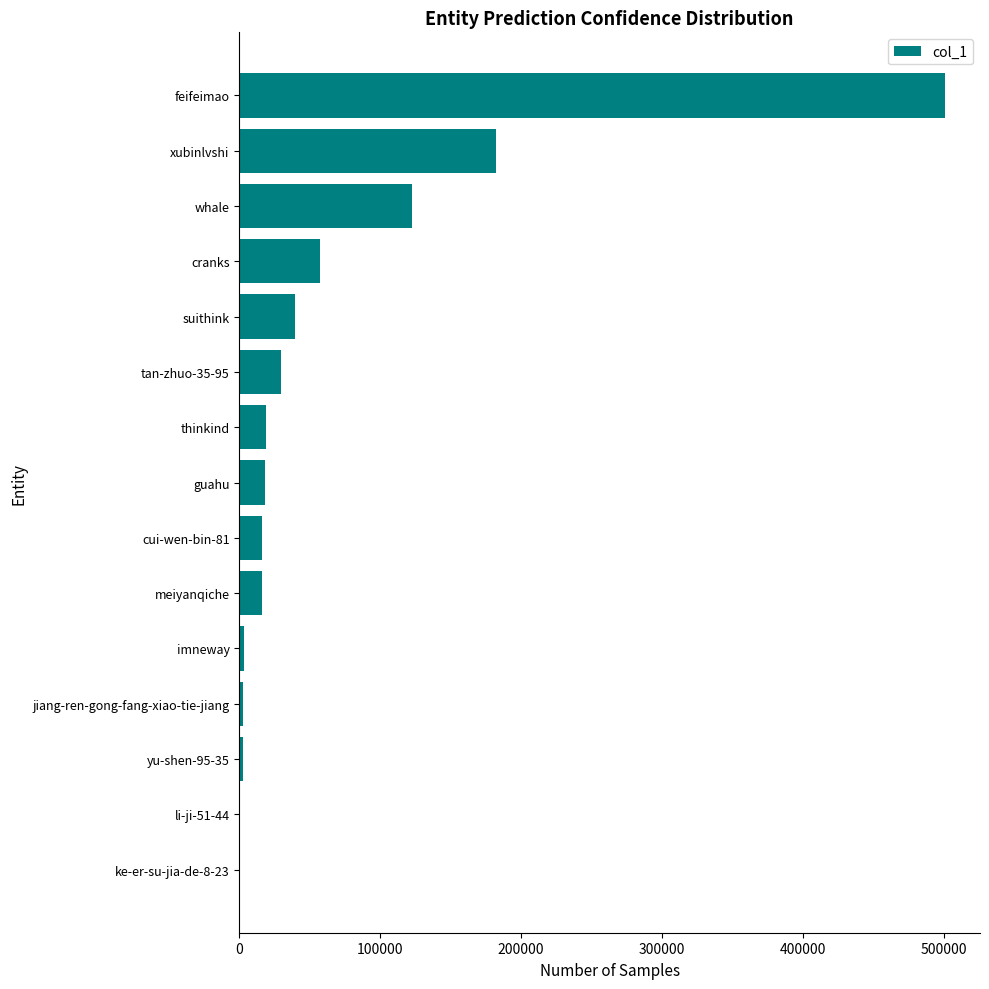

How many data points does each series have?

15